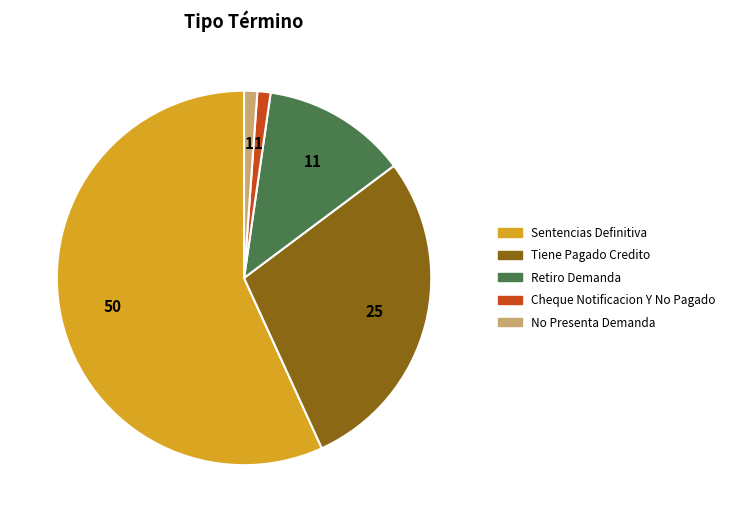

Do No Presenta Demanda and Cheque Notificacion Y No Pagado together represent more than half of the pie?

No